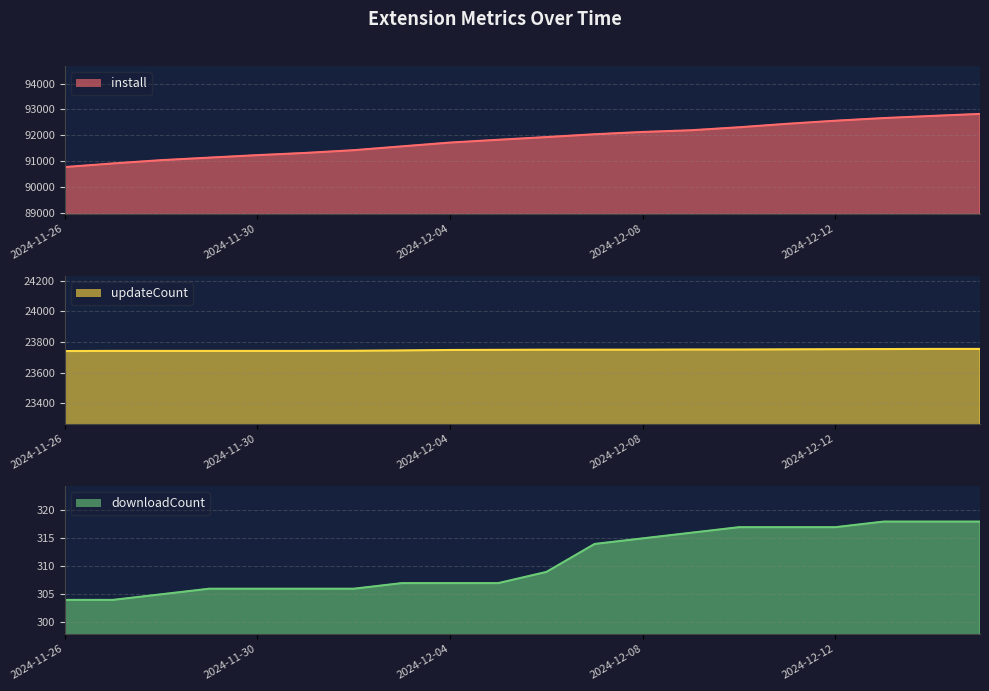

What position from the right is 2024-11-29?

17